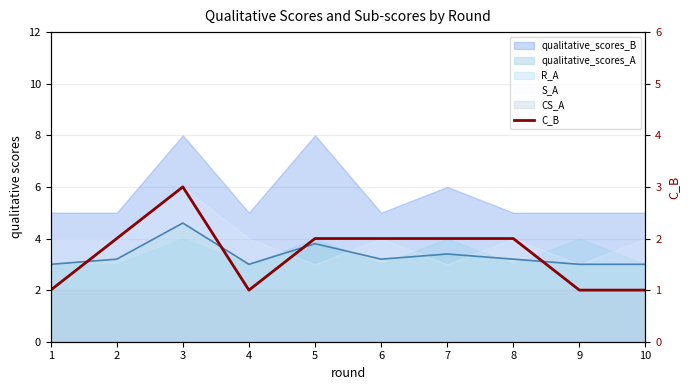

Count the number of values greater than 2.

1